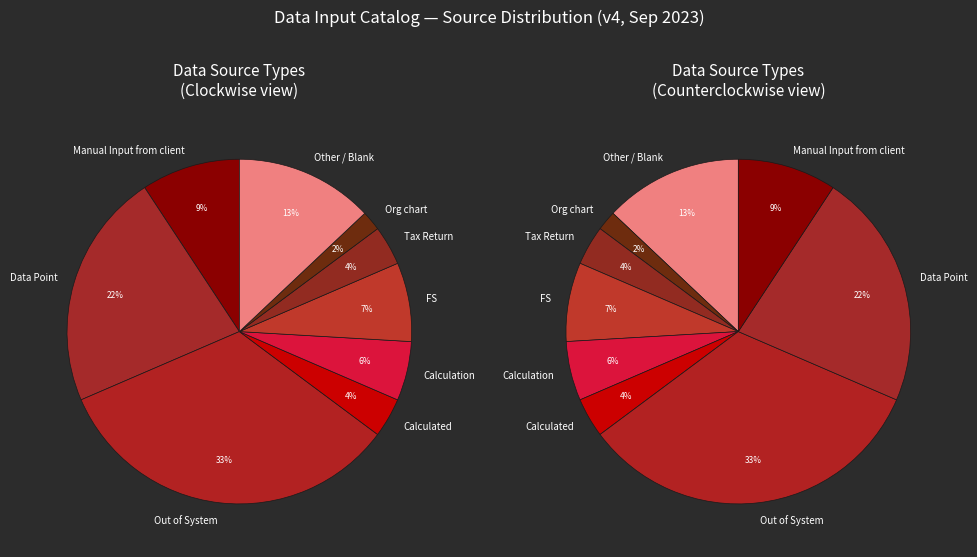

Count the number of slices in the pie.

9